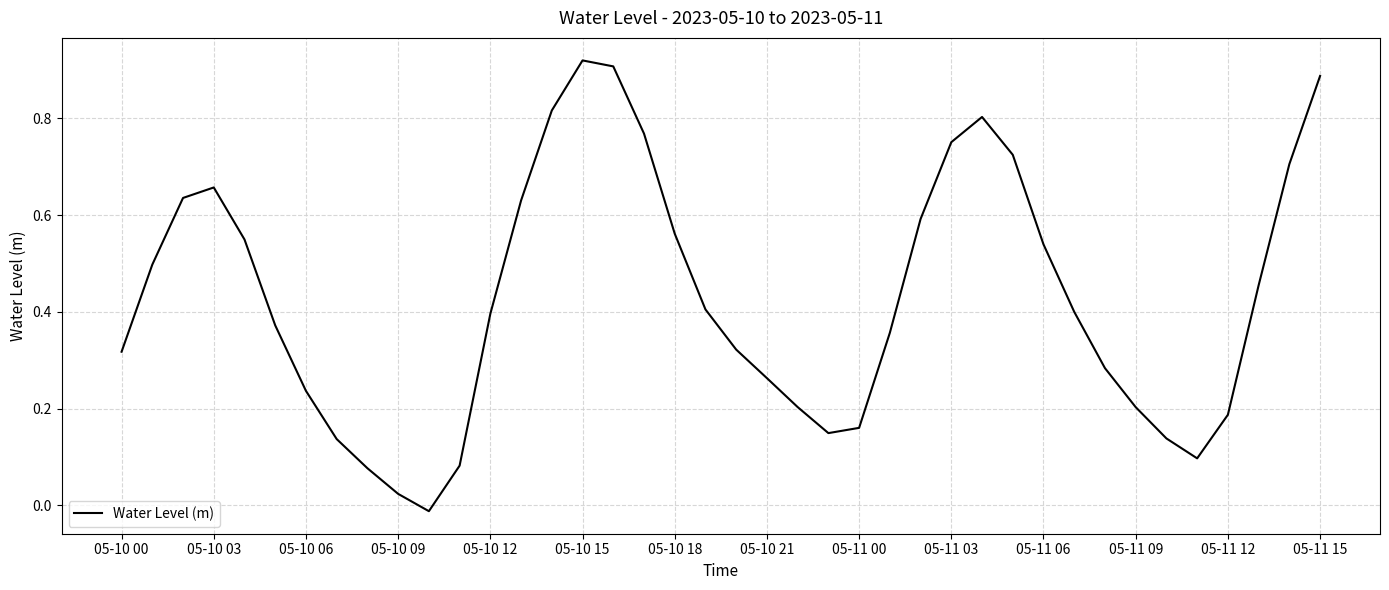

Does the chart display data point markers on the line(s)?

No